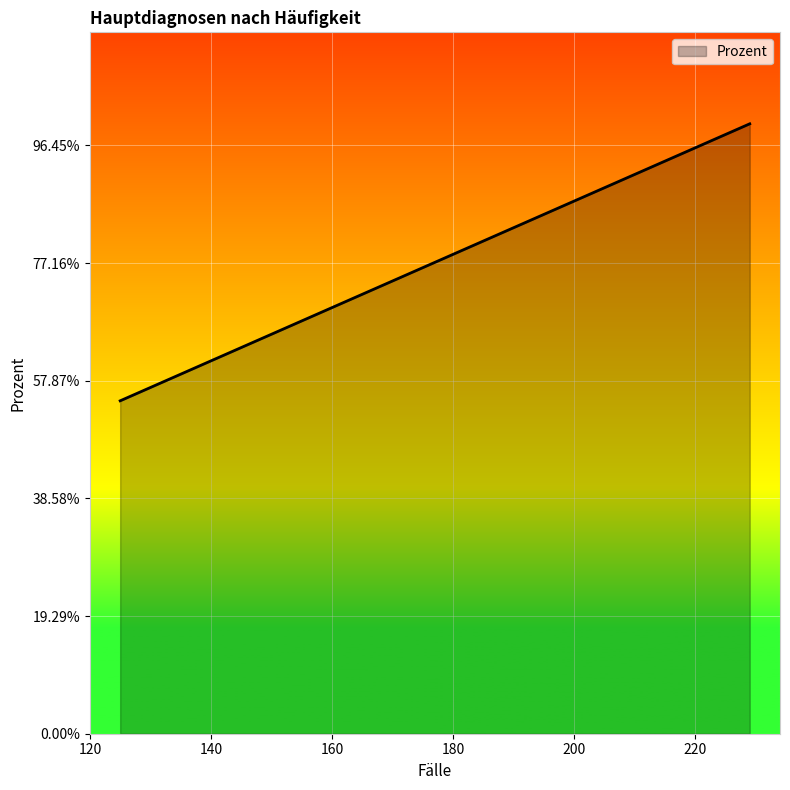

How many lines are shown in the chart?

1